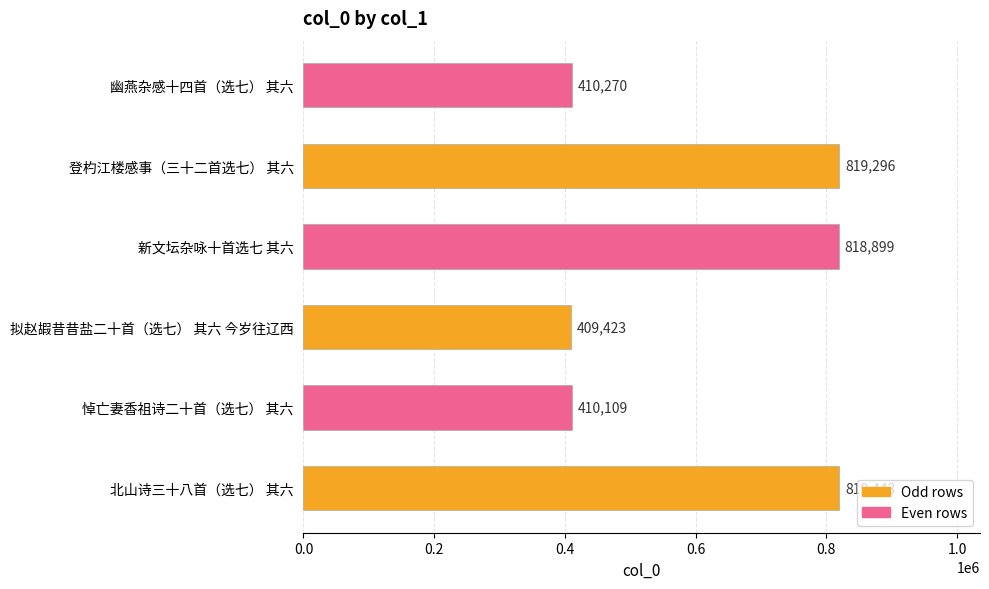

How many values are below 818899?

3